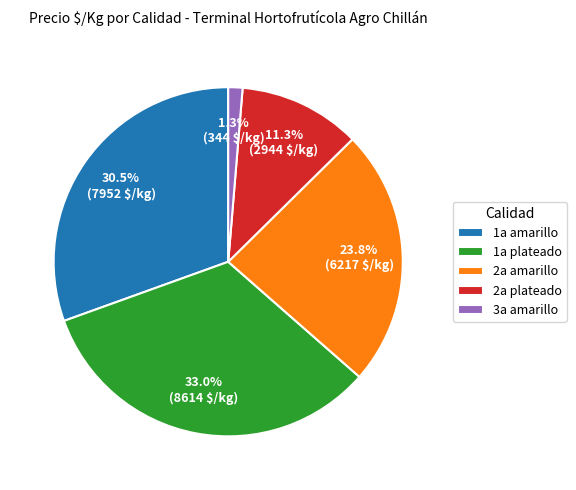

The 1a amarillo slice represents 1% of the pie. True or false?

False